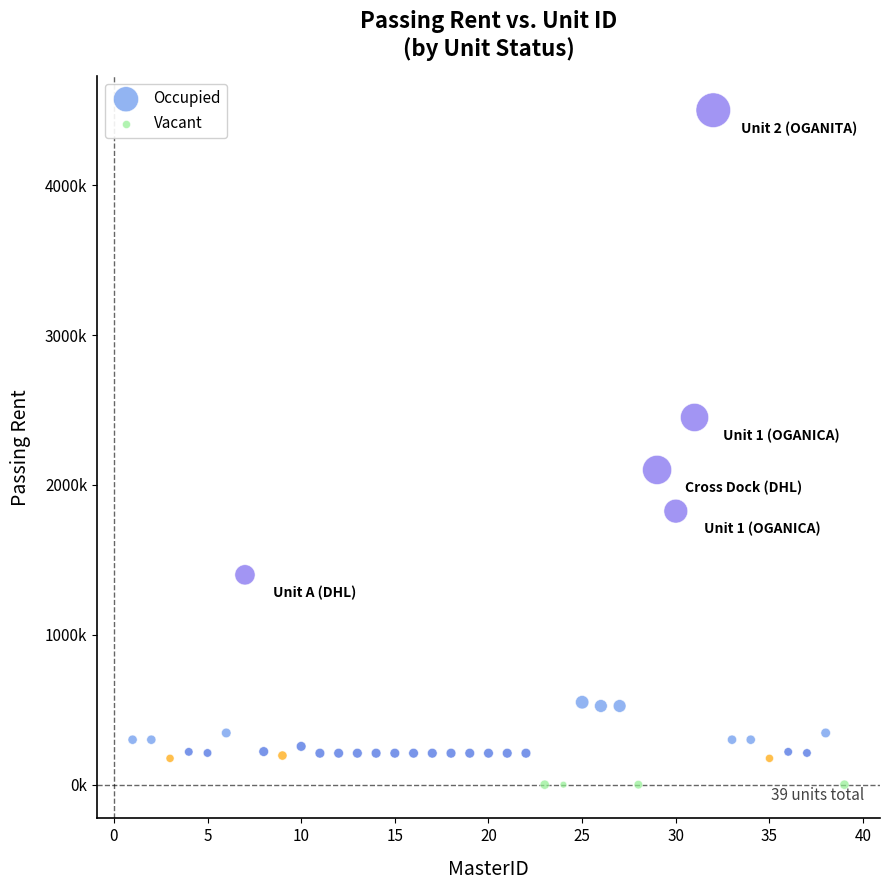

What are all the series names shown in the legend?

Occupied, Vacant